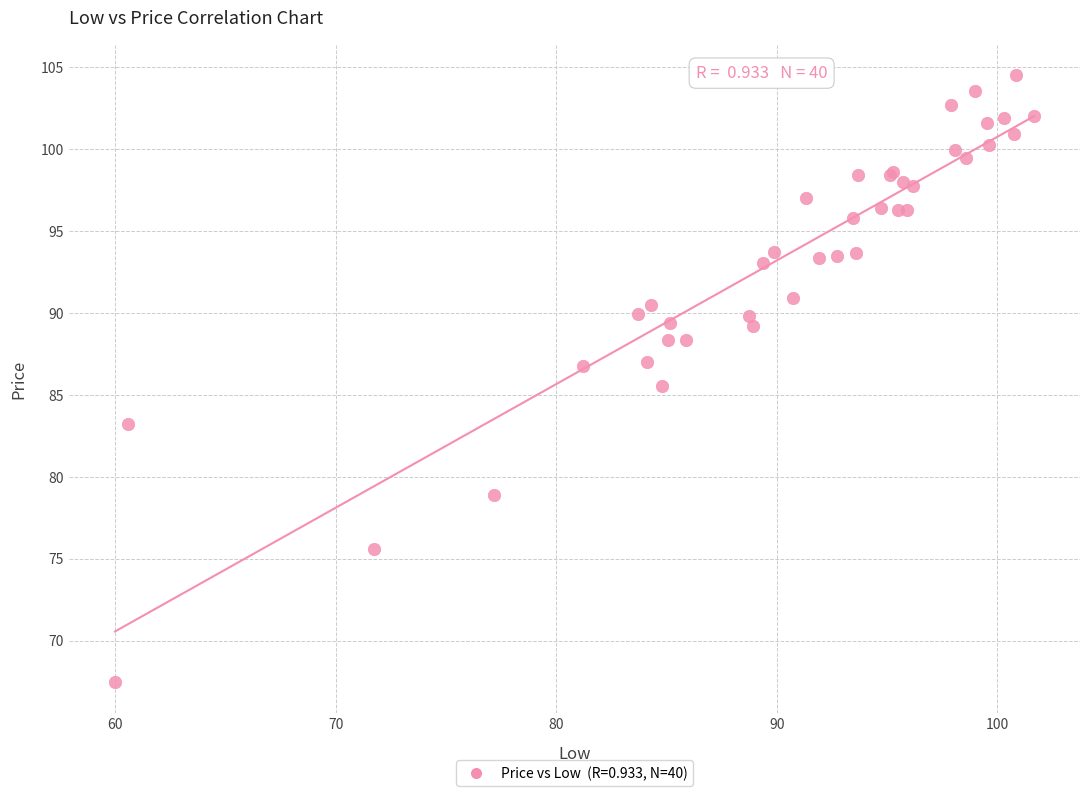

What Y value in the scatter plot is closest to 85?

85.5